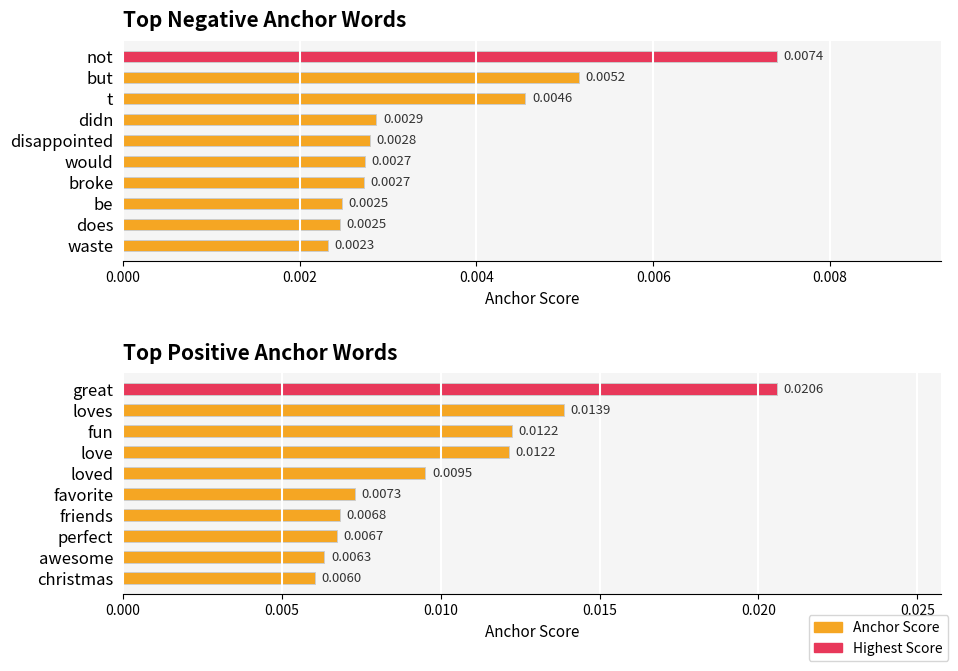

True or false: positive anchor score has a value of 0.0 at friends.

True